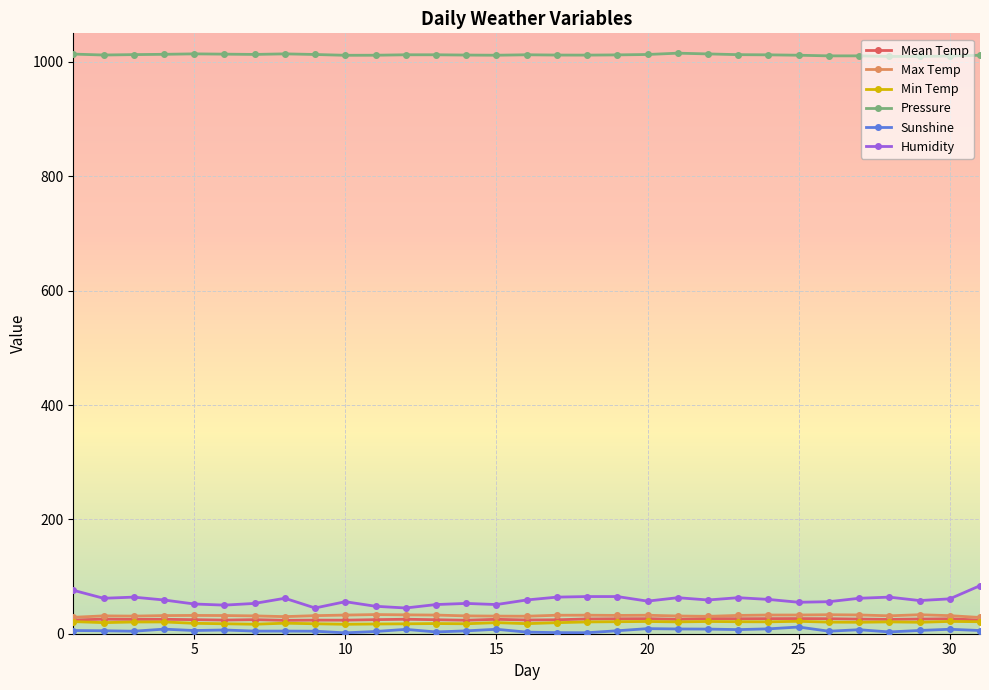

What are all the series names shown in the legend?

Mean Temp, Max Temp, Min Temp, Pressure, Sunshine, Humidity